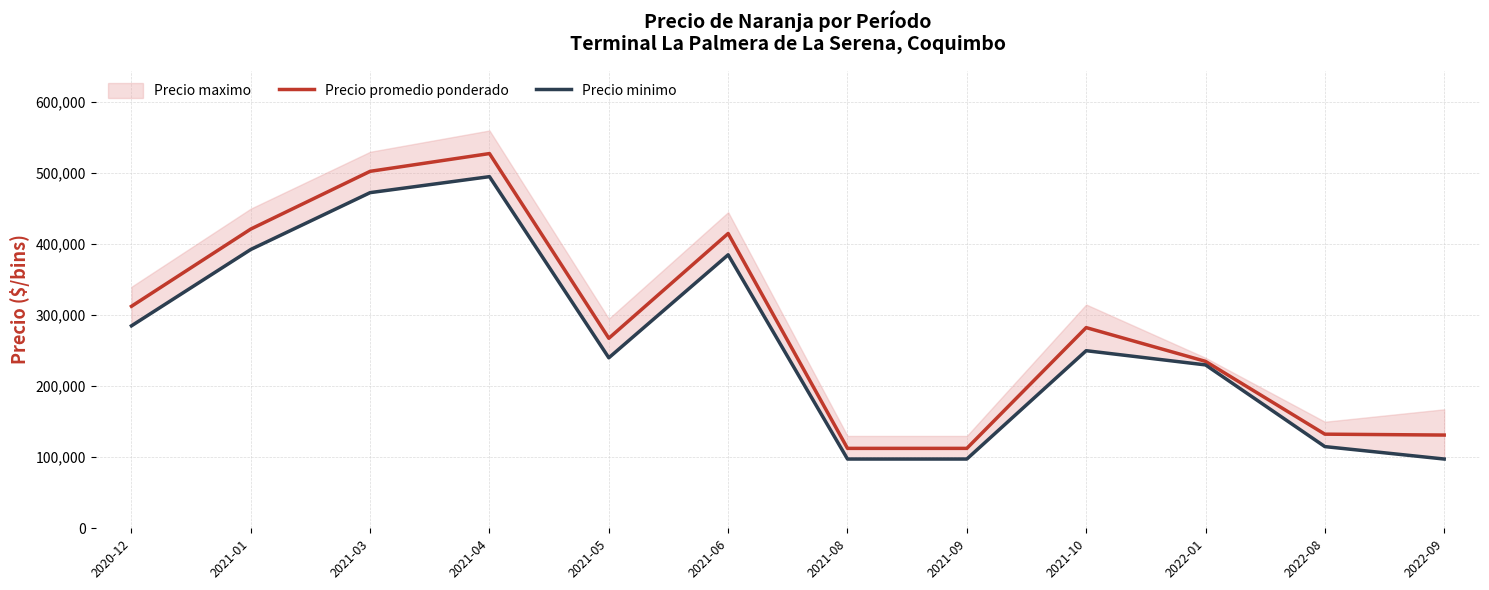

True or false: Precio promedio ponderado and Precio minimo intersect in this chart.

False